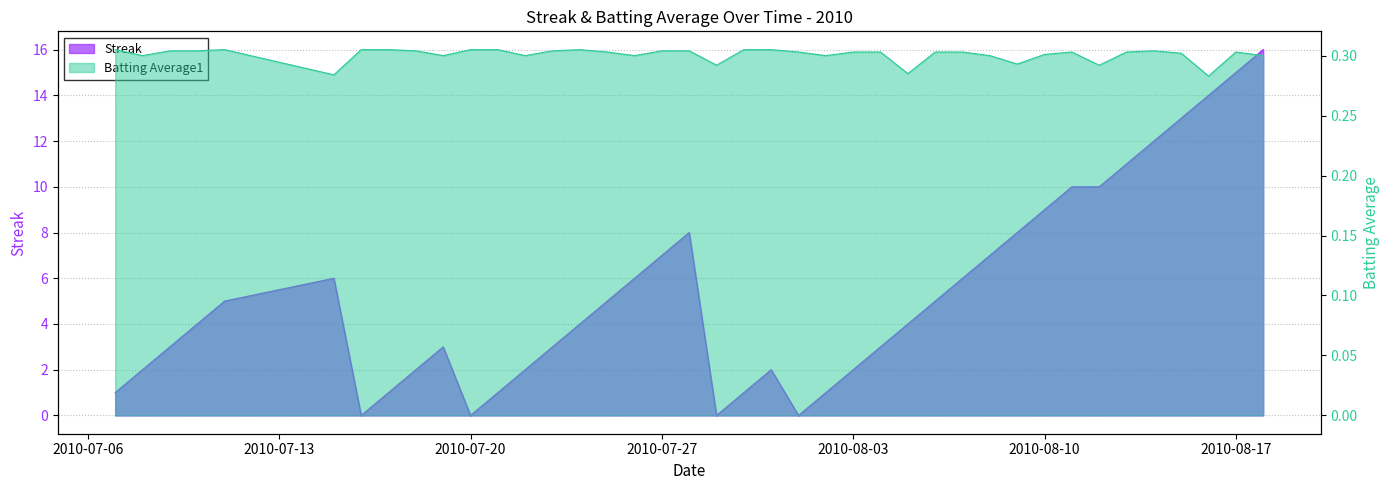

What is the average value of the Batting Average1 series?

0.3